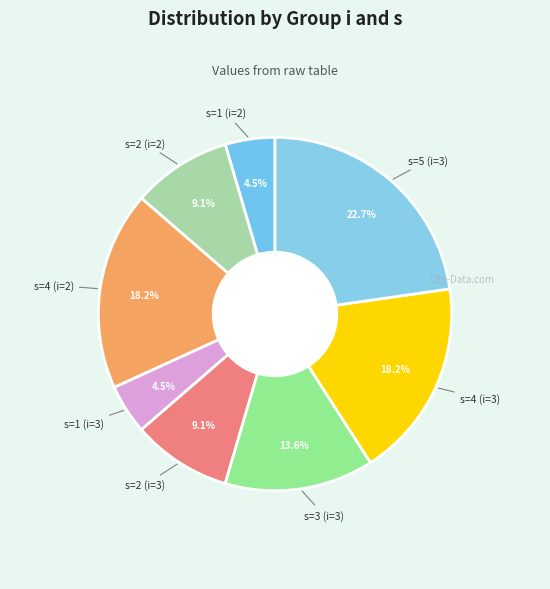

Count the number of slices in the pie.

8